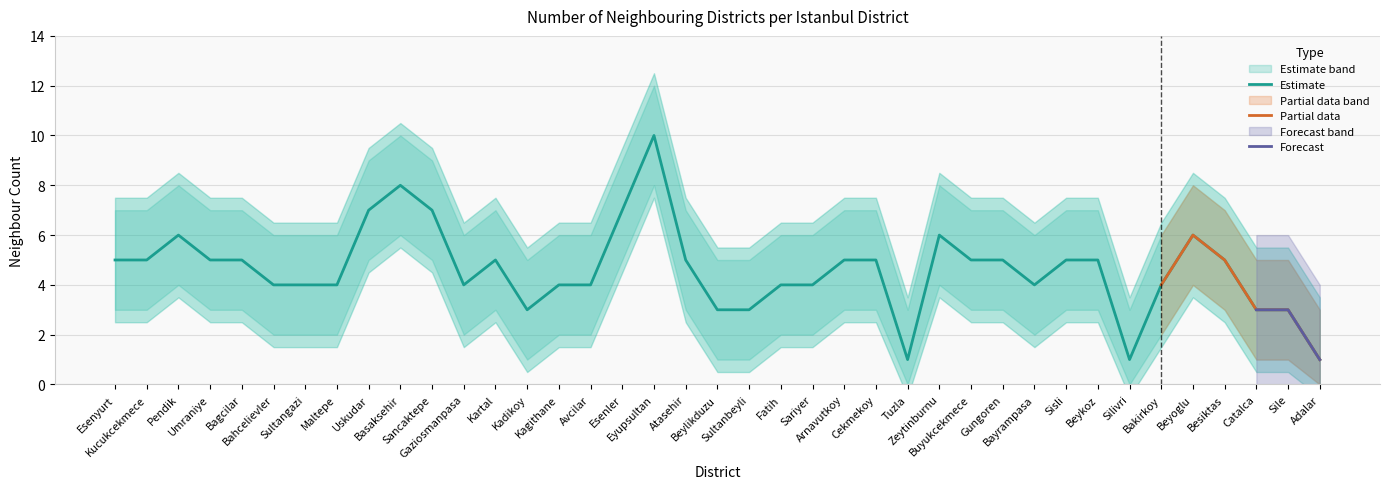

What is the greatest value displayed?

10